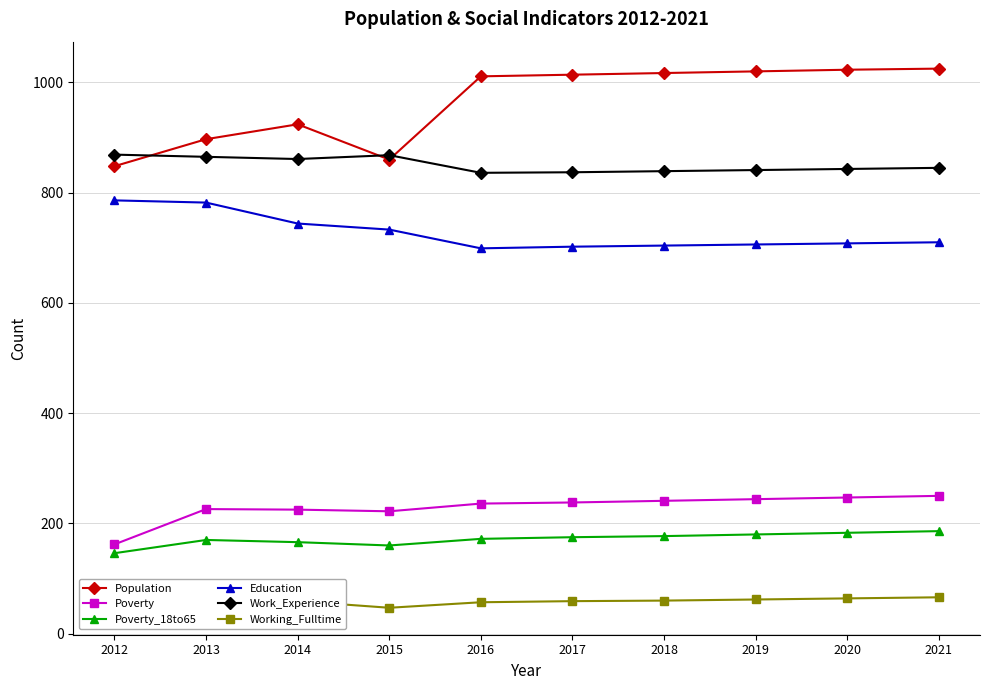

Reading left to right, transcribe all the data shown in this chart.

Population: 2012=848	2013=897	2014=924	2015=860	2016=1011	2017=1014	2018=1017	2019=1020	2020=1023	2021=1025
Poverty: 2012=162	2013=226	2014=225	2015=222	2016=236	2017=238	2018=241	2019=244	2020=247	2021=250
Poverty_18to65: 2012=146	2013=170	2014=166	2015=160	2016=172	2017=175	2018=177	2019=180	2020=183	2021=186
Education: 2012=786	2013=782	2014=744	2015=733	2016=699	2017=702	2018=704	2019=706	2020=708	2021=710
Work_Experience: 2012=869	2013=865	2014=861	2015=868	2016=836	2017=837	2018=839	2019=841	2020=843	2021=845
Working_Fulltime: 2012=77	2013=78	2014=59	2015=47	2016=57	2017=59	2018=60	2019=62	2020=64	2021=66